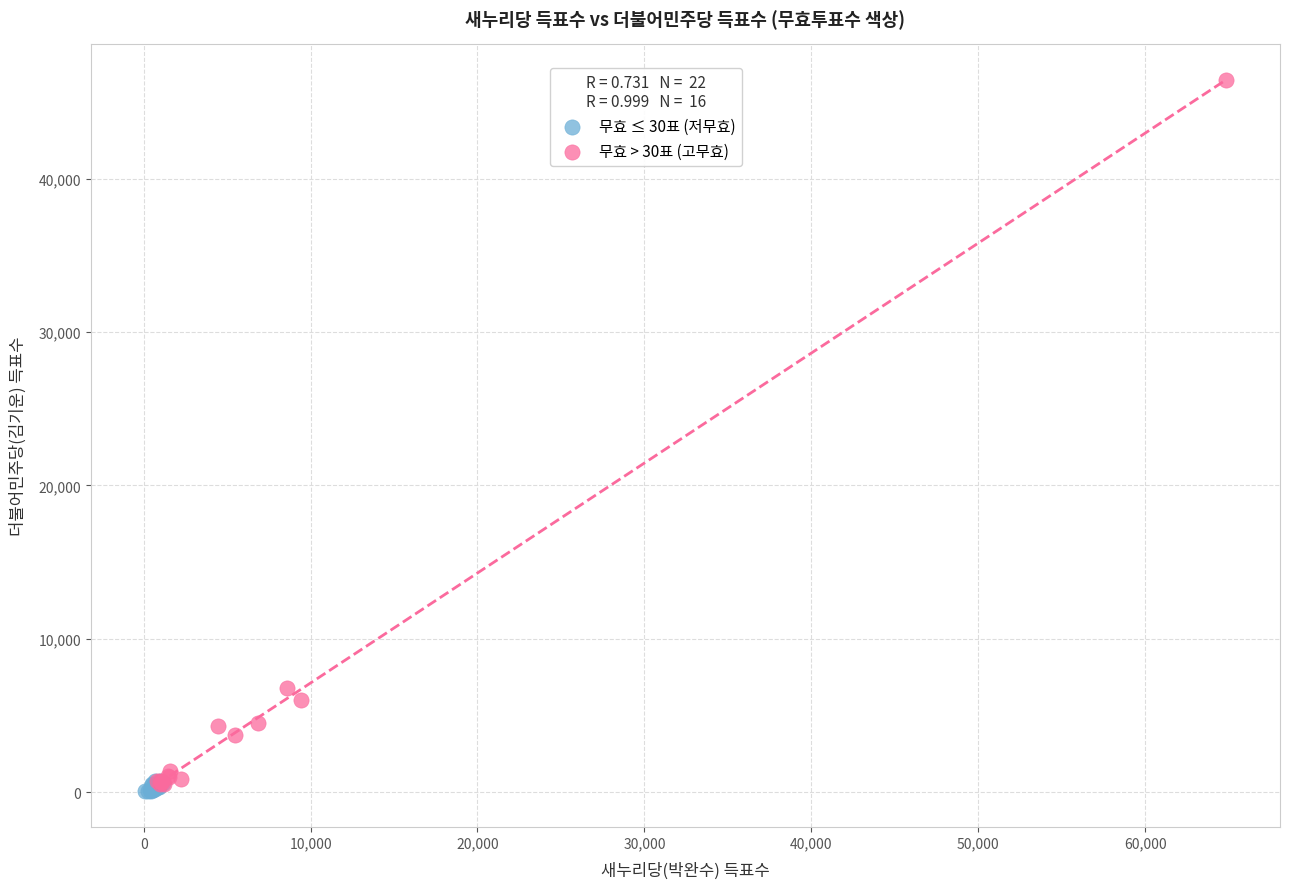

Which series contains the highest Y value?

무효 > 30표 (고무효)